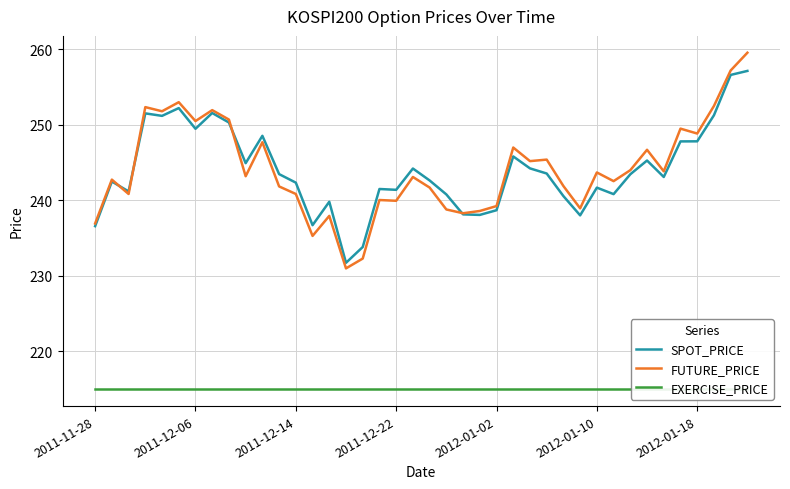

What is the difference between the highest and lowest values at 11?

28.5